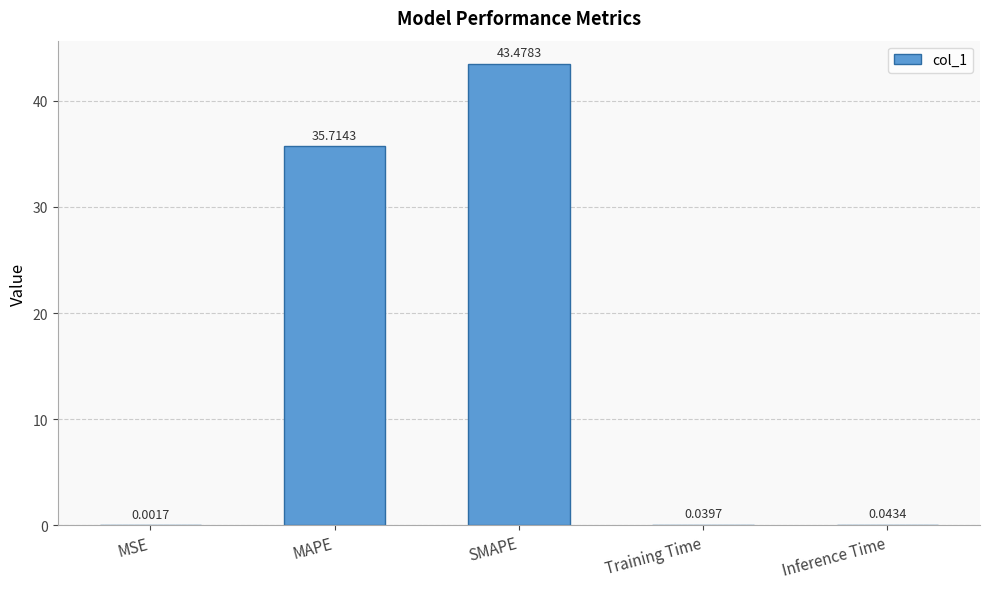

Which category has the highest value across all series?

SMAPE